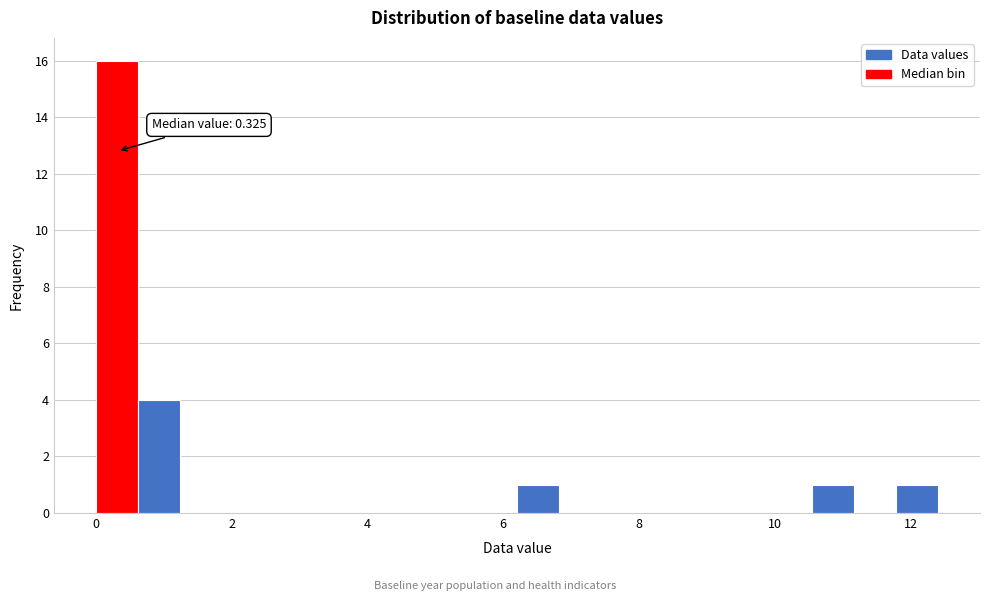

Read against the x-axis, roughly where is the centre of the tallest bar?

0.4